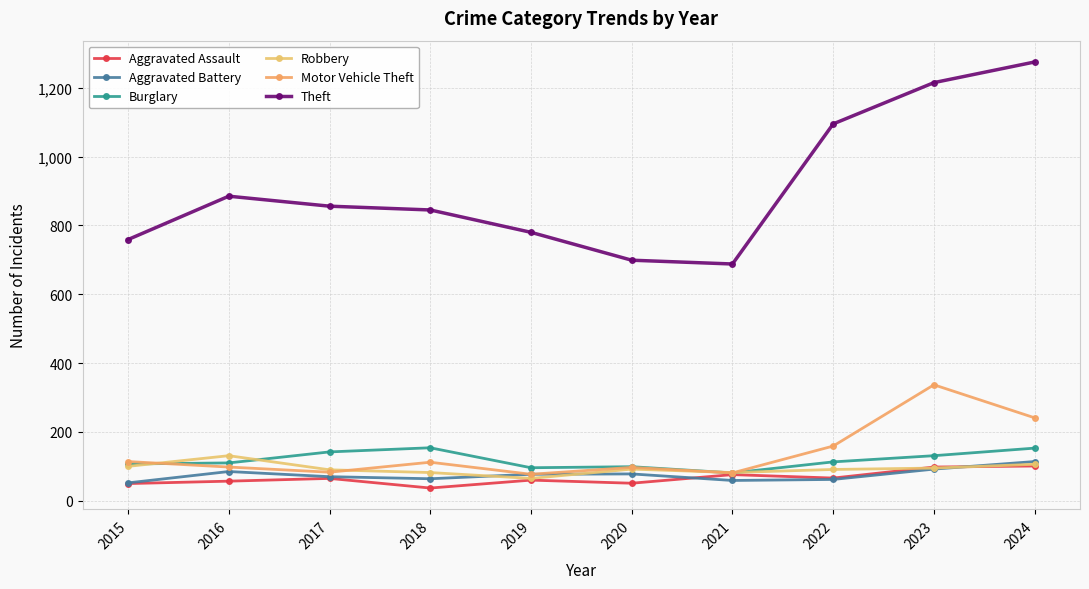

True or false: Motor Vehicle Theft and Aggravated Battery intersect in this chart.

False